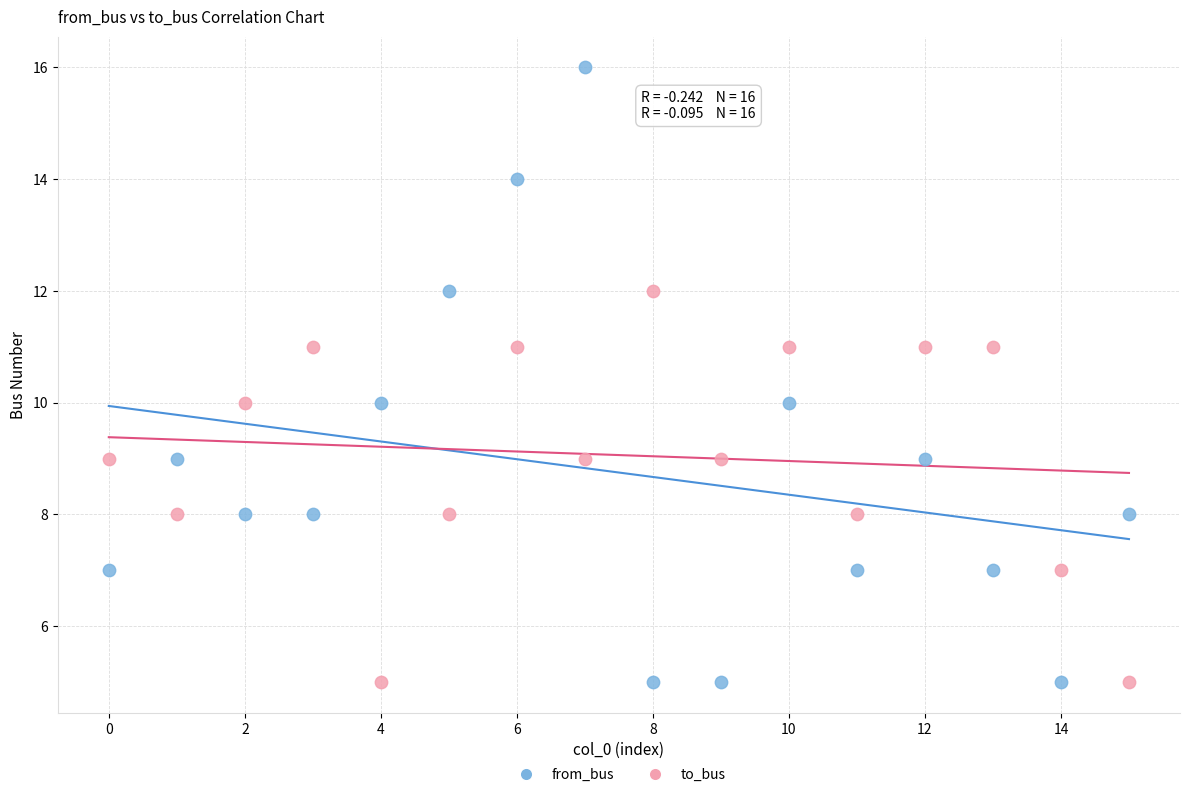

Which series has the widest spread of Y values?

from_bus